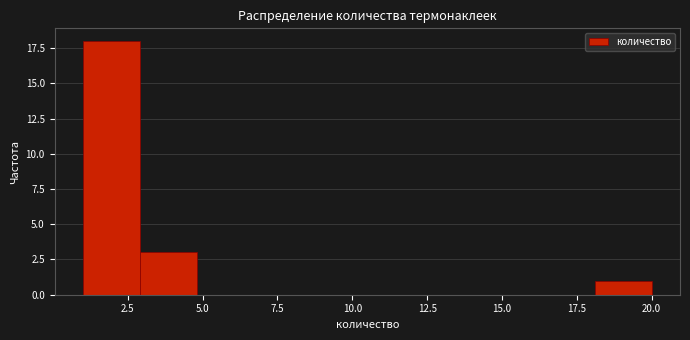

Read against the x-axis, roughly where is the centre of the tallest bar?

2.0